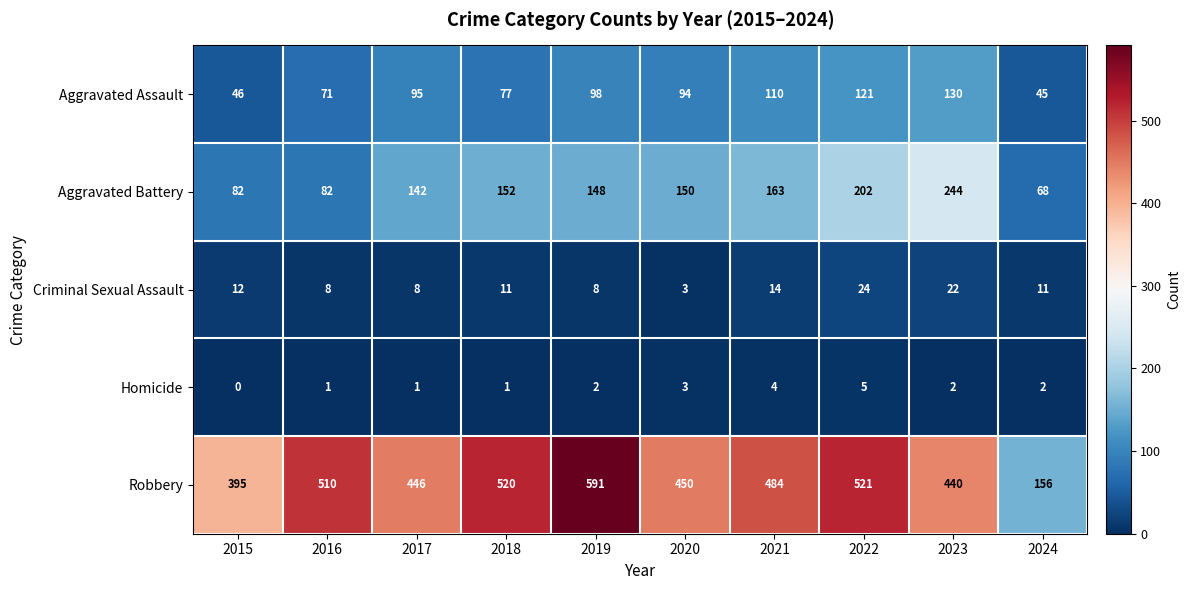

What is the maximum value shown in the chart?

591